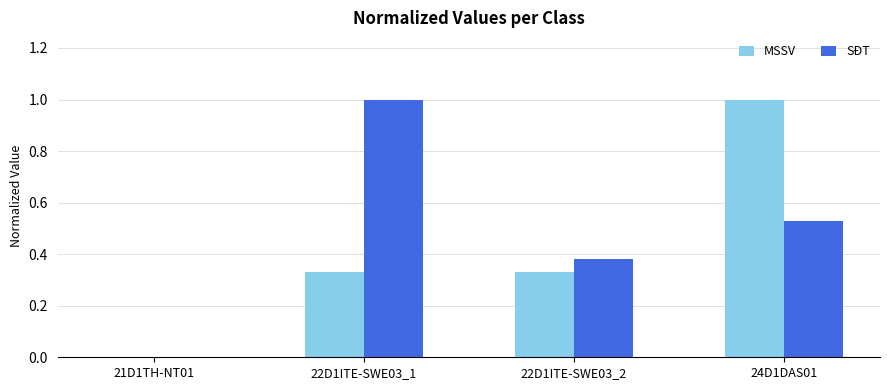

Is it true that SĐT equals 0.0 at 21D1TH-NT01?

True